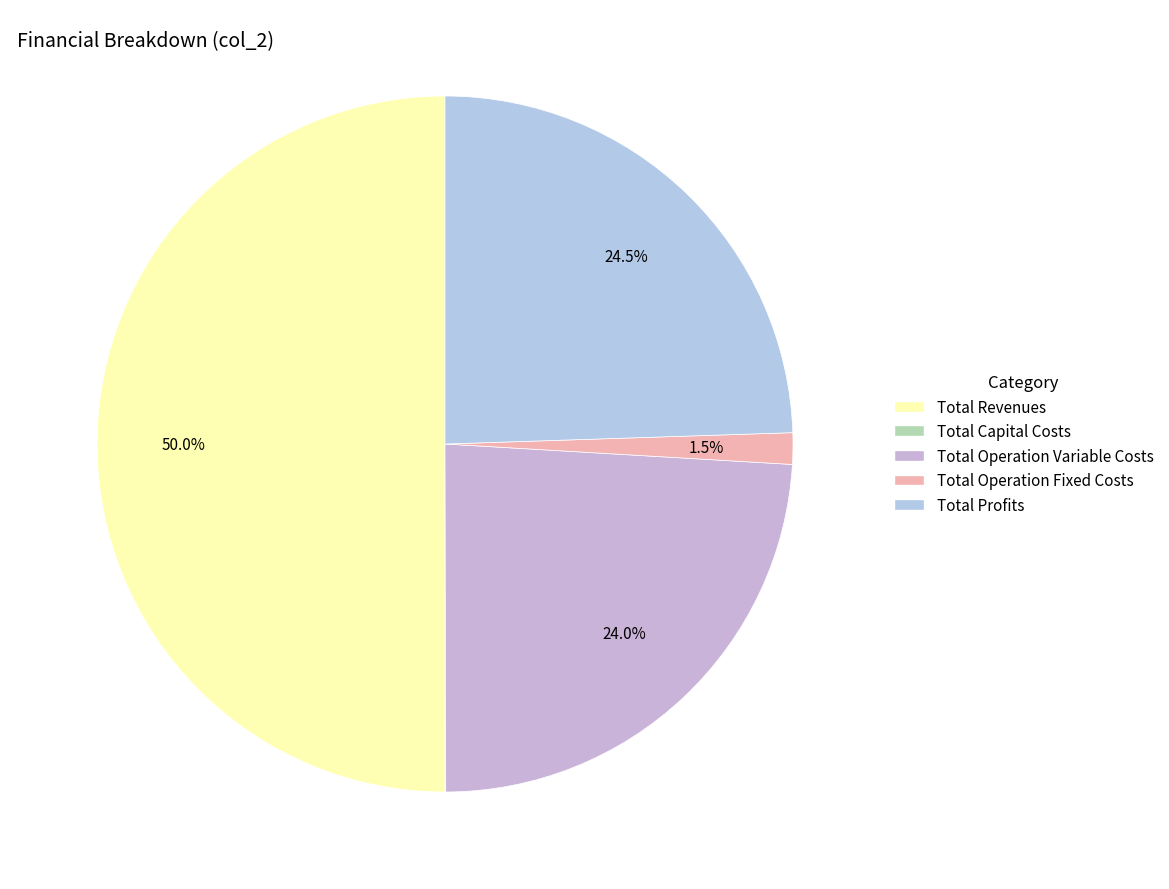

Which category has the biggest portion of the pie?

Total Revenues